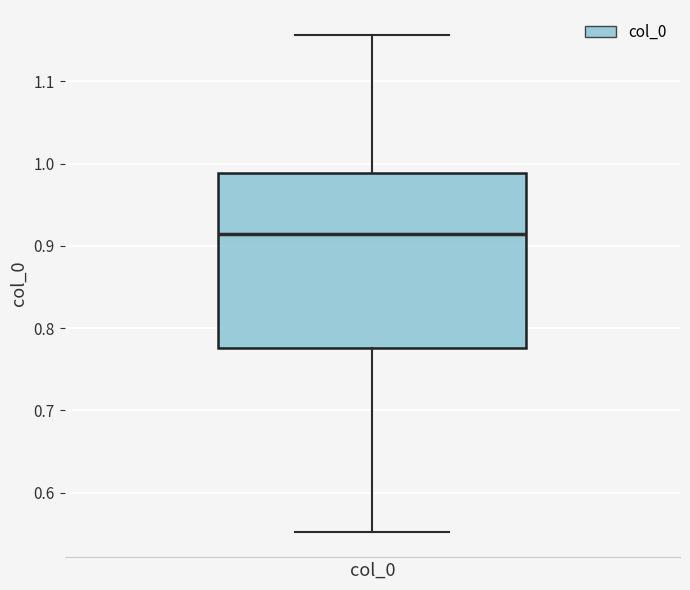

Where does the median line of the box for col_0 sit on the y-axis? The values are not printed on the chart, so give them approximately, as read against the axis.

0.91